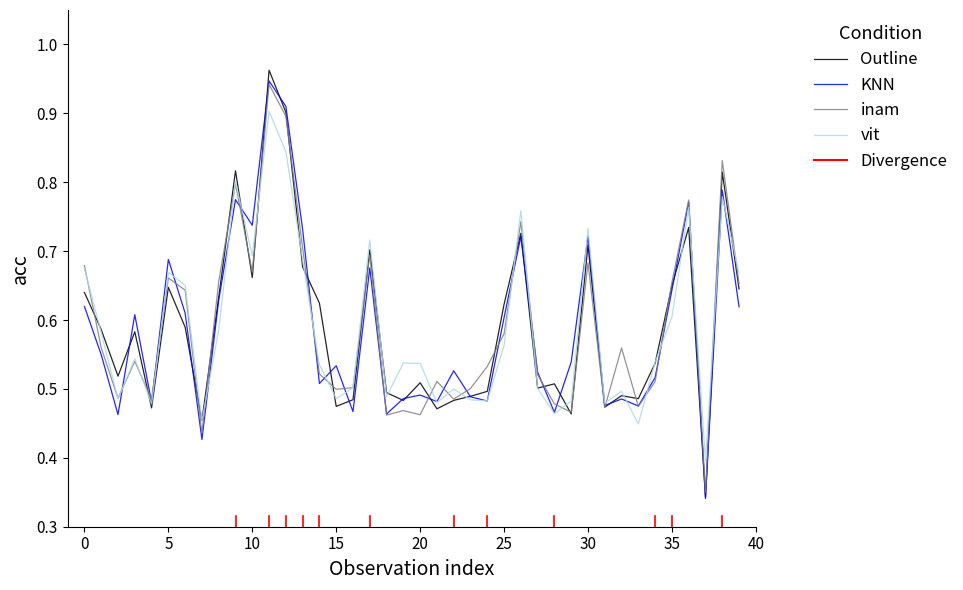

Is this an area chart (filled region under the line)?

No